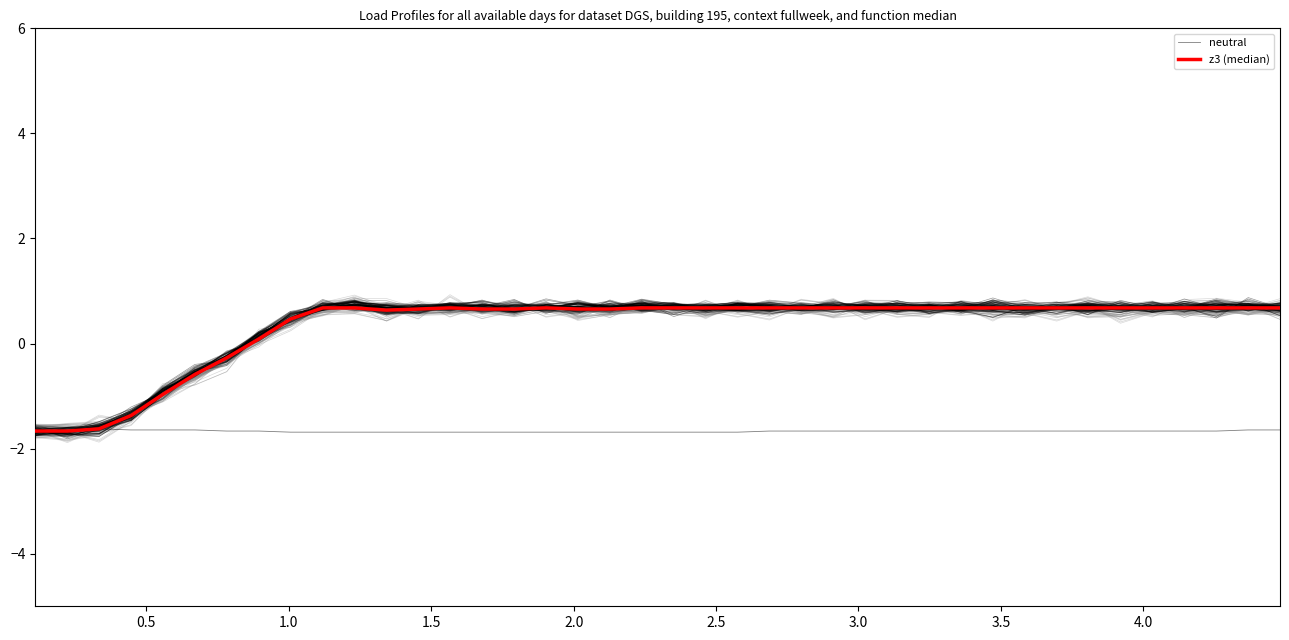

Is the value of neutral at 39 greater than the value of z3 (median) at 26?

No